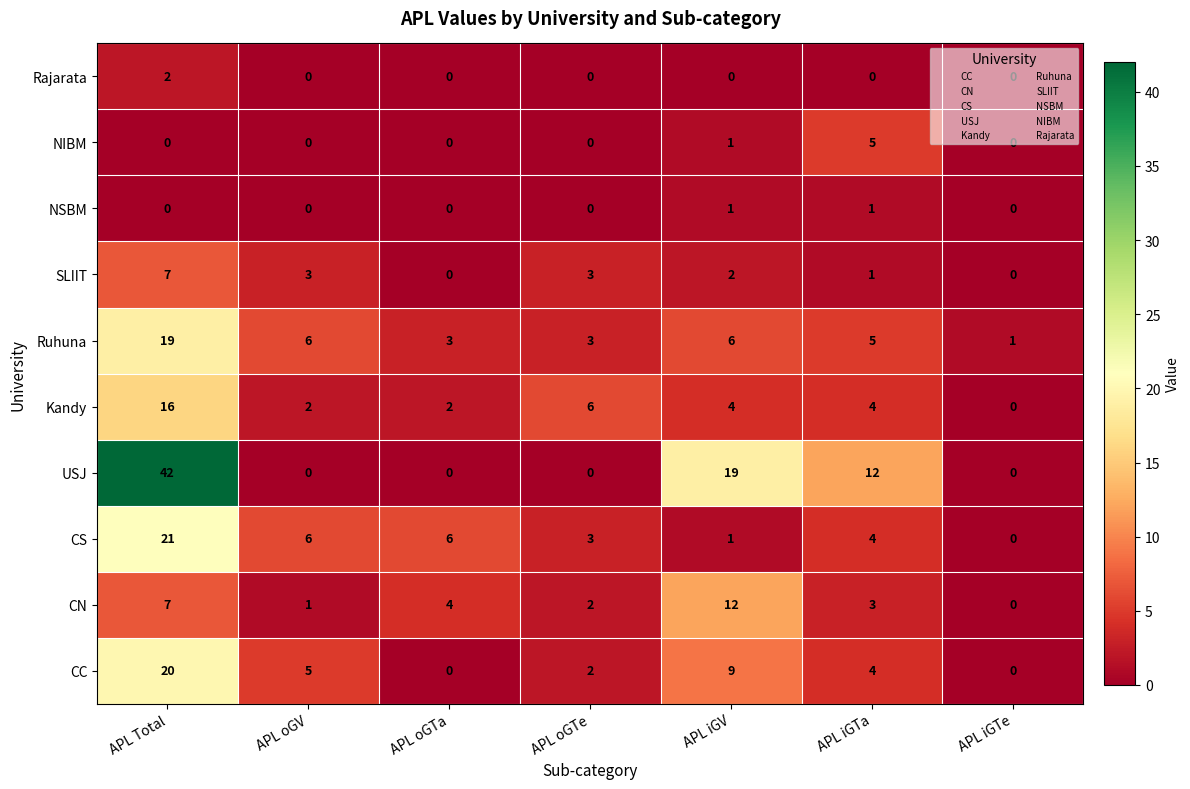

Which series has the largest range (max minus min)?

USJ